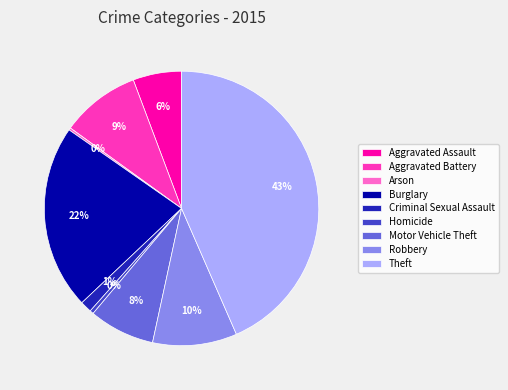

Which category has the biggest portion of the pie?

Theft